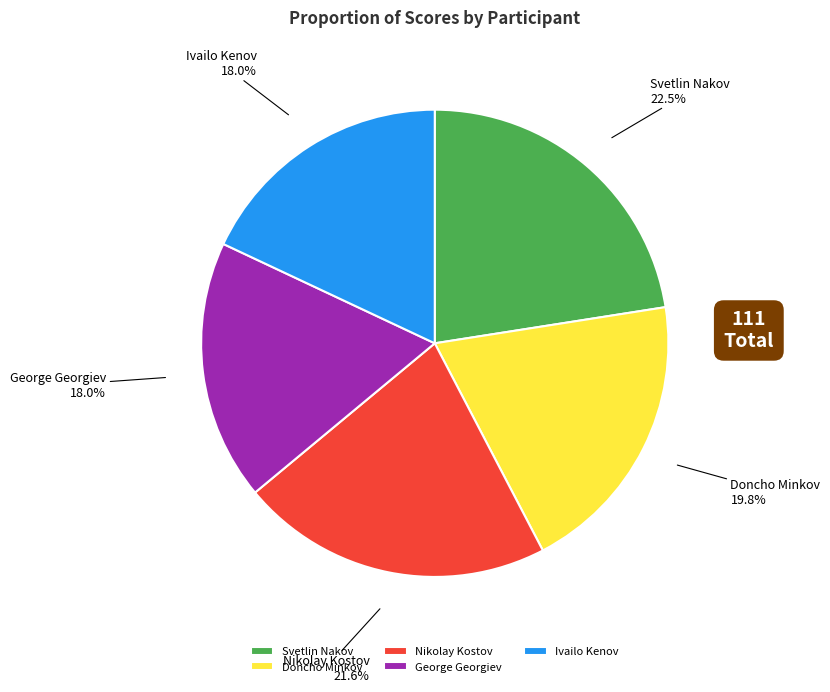

To the nearest percent, what is the difference between the Svetlin Nakov and Doncho Minkov slice percentages?

3%